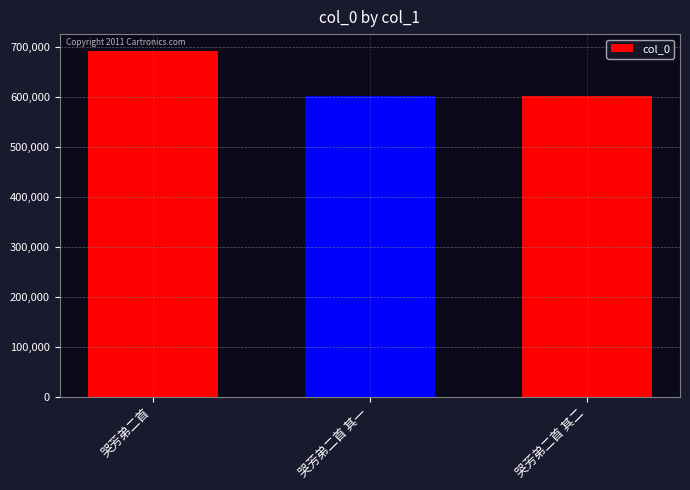

The chart shows a value of 997151 at 哭芳弟二首 其一. True or false?

False